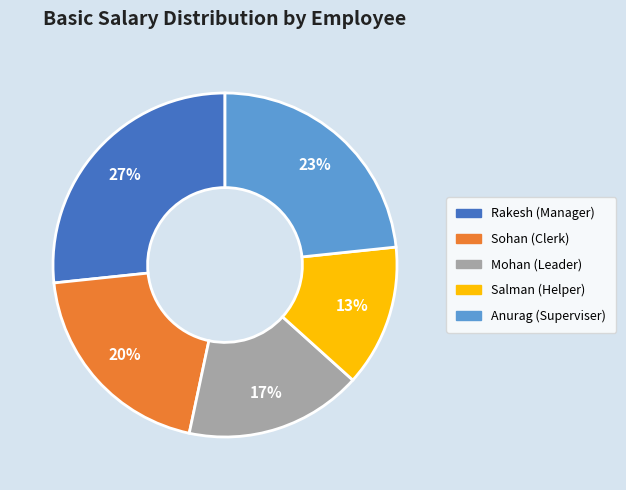

Which slice is the largest?

Rakesh (Manager)